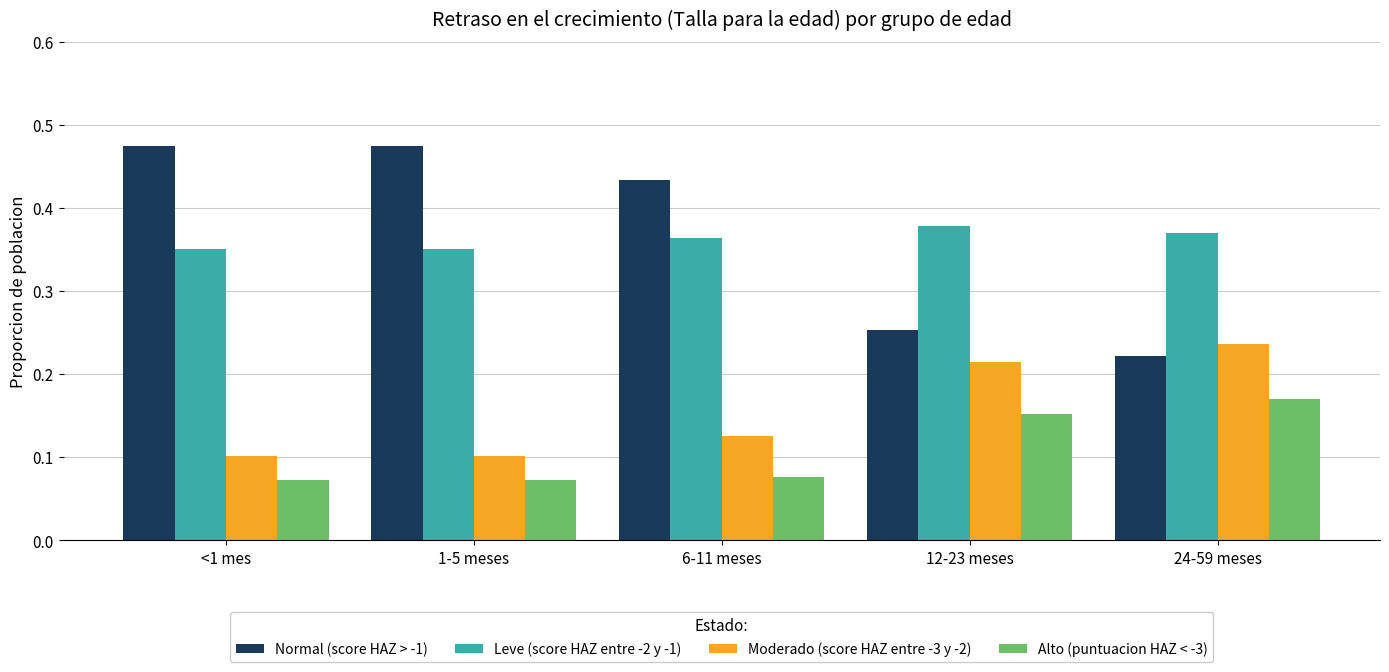

How many categories are shown in the chart?

5